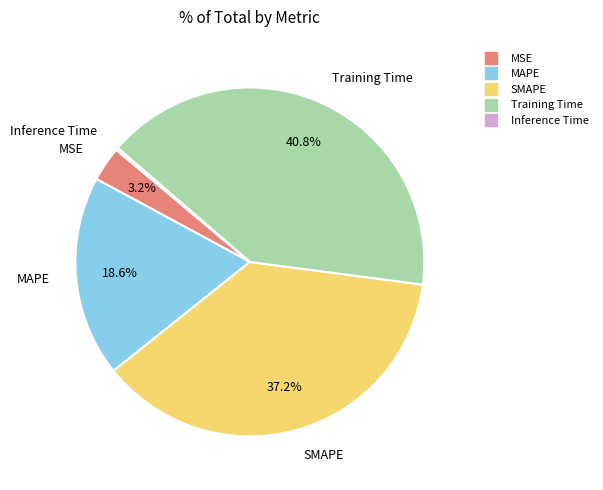

True or false: Training Time accounts for 41% of the total.

True